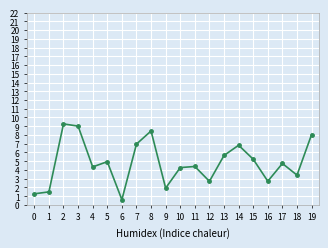

What is the difference between the second highest and second lowest values?

7.7